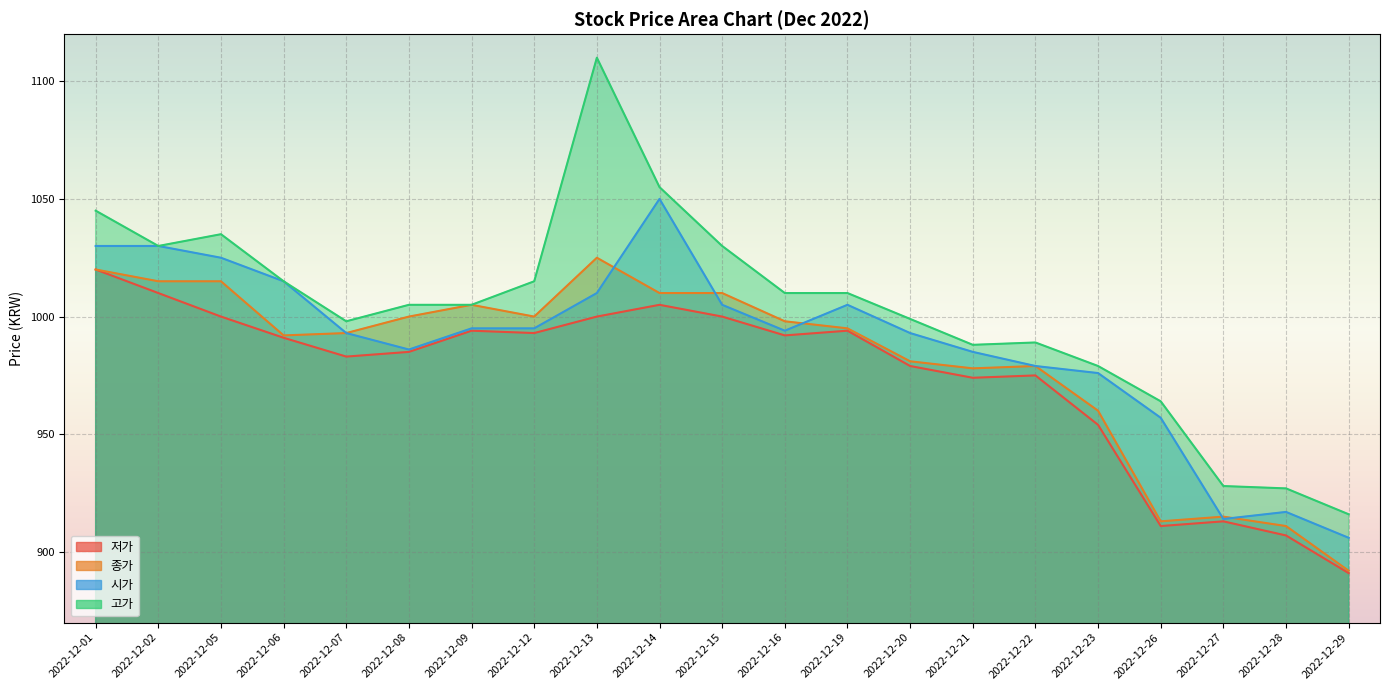

At which label does 종가 reach its minimum?

2022-12-29